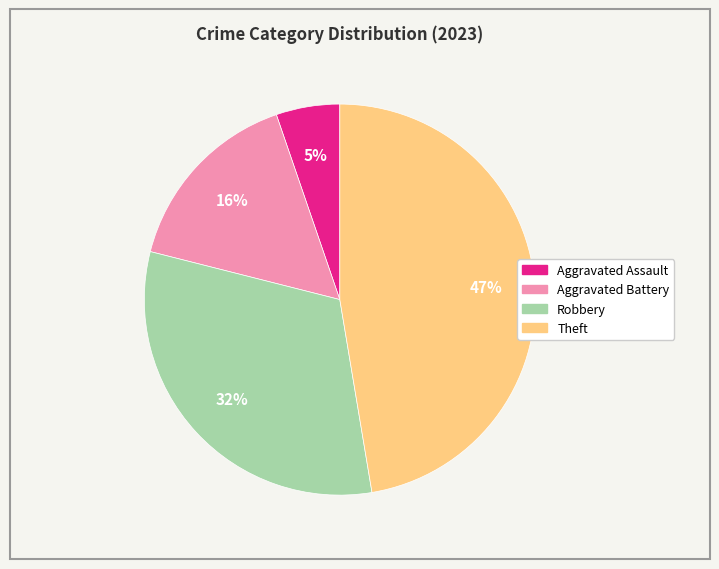

To the nearest percent, what is the difference between the largest and smallest slice percentages?

42%